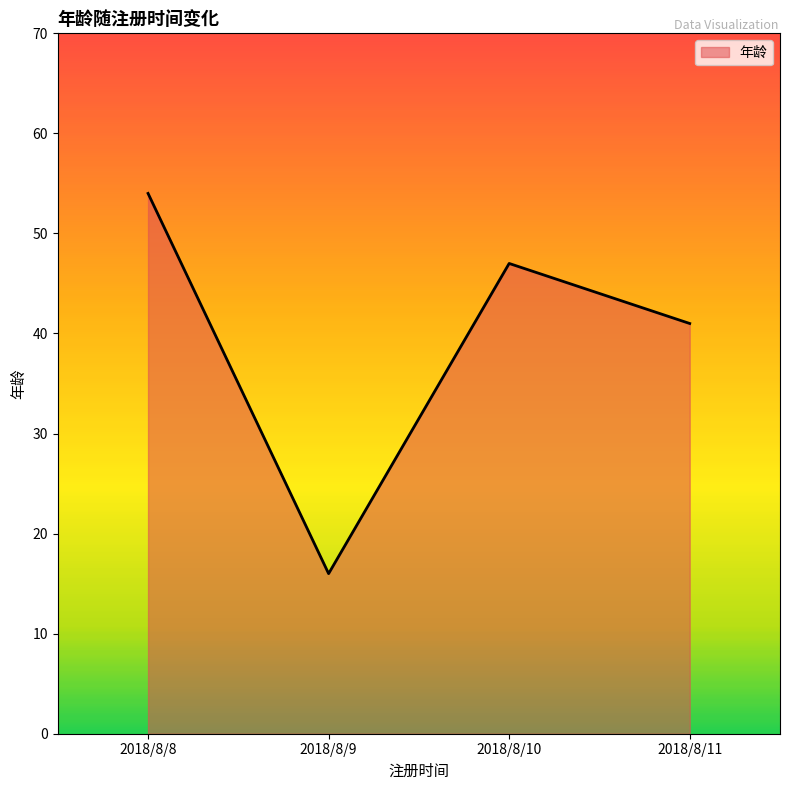

Rank the categories by value from highest to lowest.

2018/8/8, 2018/8/10, 2018/8/11, 2018/8/9